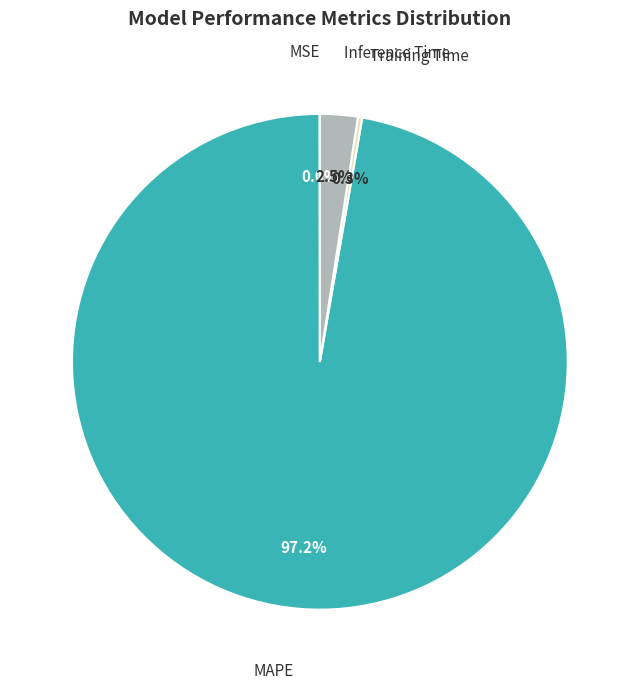

What percentage is NOT represented by Training Time?

99.7%